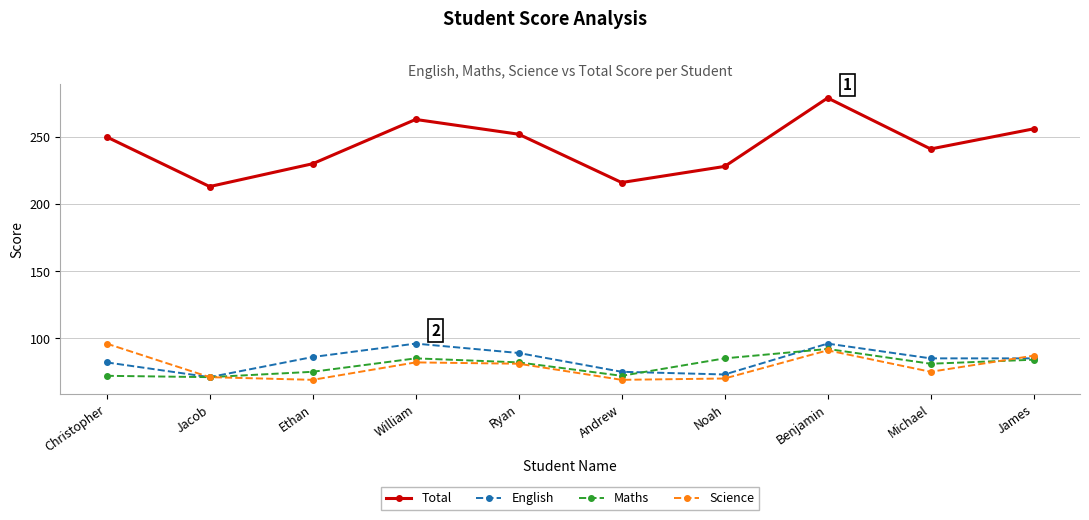

Reading left to right, what are all the values shown in this chart?

Total: Christopher=250	Jacob=213	Ethan=230	William=263	Ryan=252	Andrew=216	Noah=228	Benjamin=279	Michael=241	James=256
English: Christopher=82	Jacob=71	Ethan=86	William=96	Ryan=89	Andrew=75	Noah=73	Benjamin=96	Michael=85	James=85
Maths: Christopher=72	Jacob=71	Ethan=75	William=85	Ryan=82	Andrew=72	Noah=85	Benjamin=92	Michael=81	James=84
Science: Christopher=96	Jacob=71	Ethan=69	William=82	Ryan=81	Andrew=69	Noah=70	Benjamin=91	Michael=75	James=87